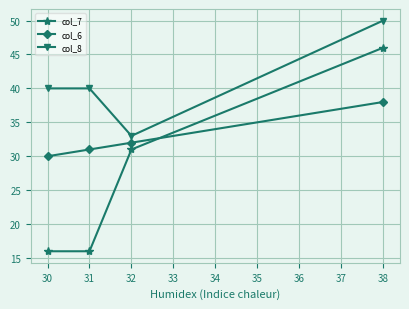

Which series has the widest spread of values?

col_7